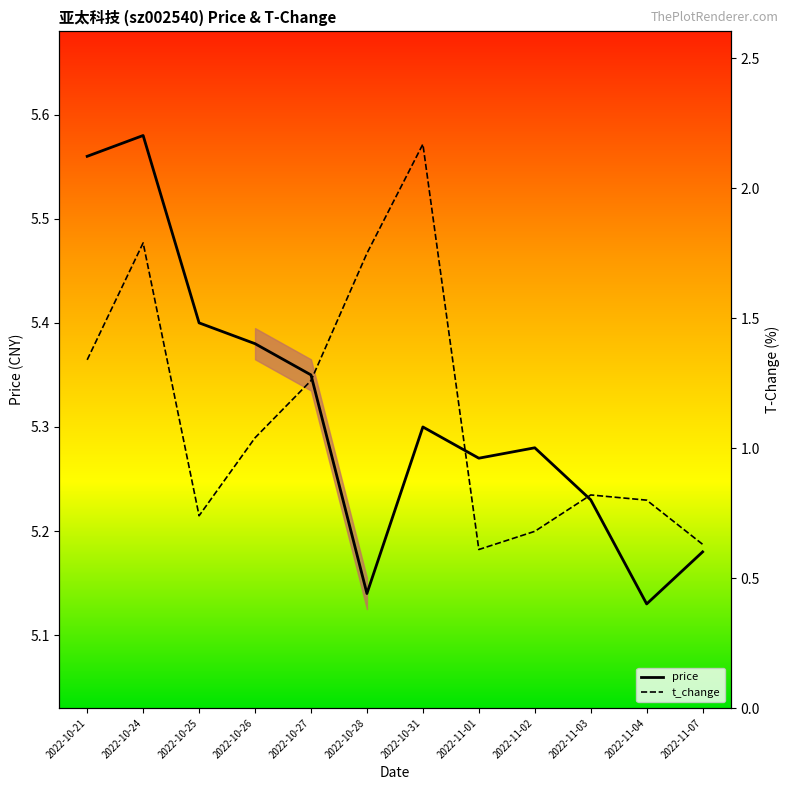

Which category has the highest value in the price series?

2022-10-24